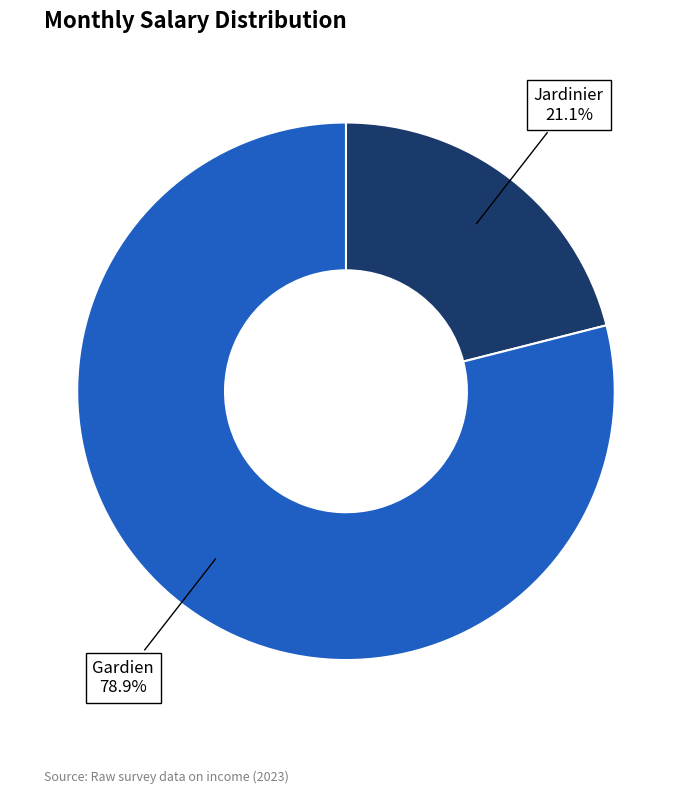

Is there any slice that represents more than half of the pie?

Yes